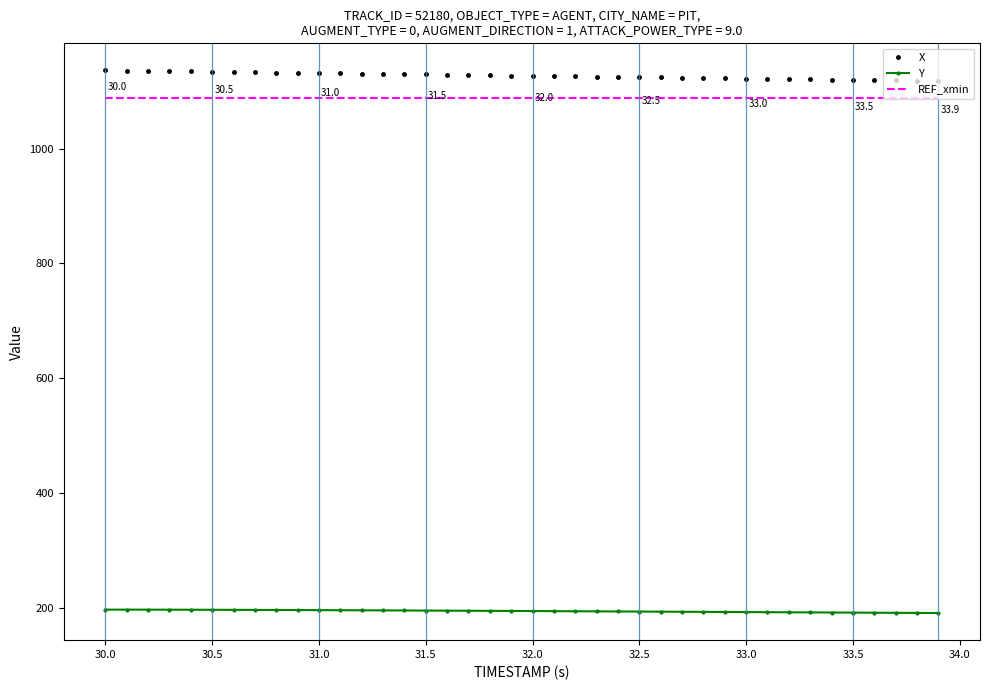

True or false: Y and REF_xmin cross at least once.

False